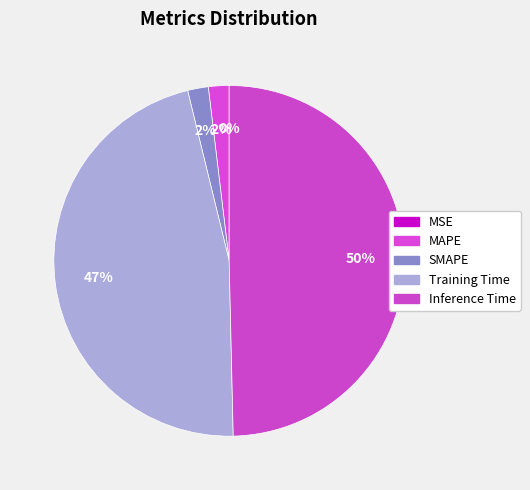

Do SMAPE and Training Time together represent more than half of the pie?

No